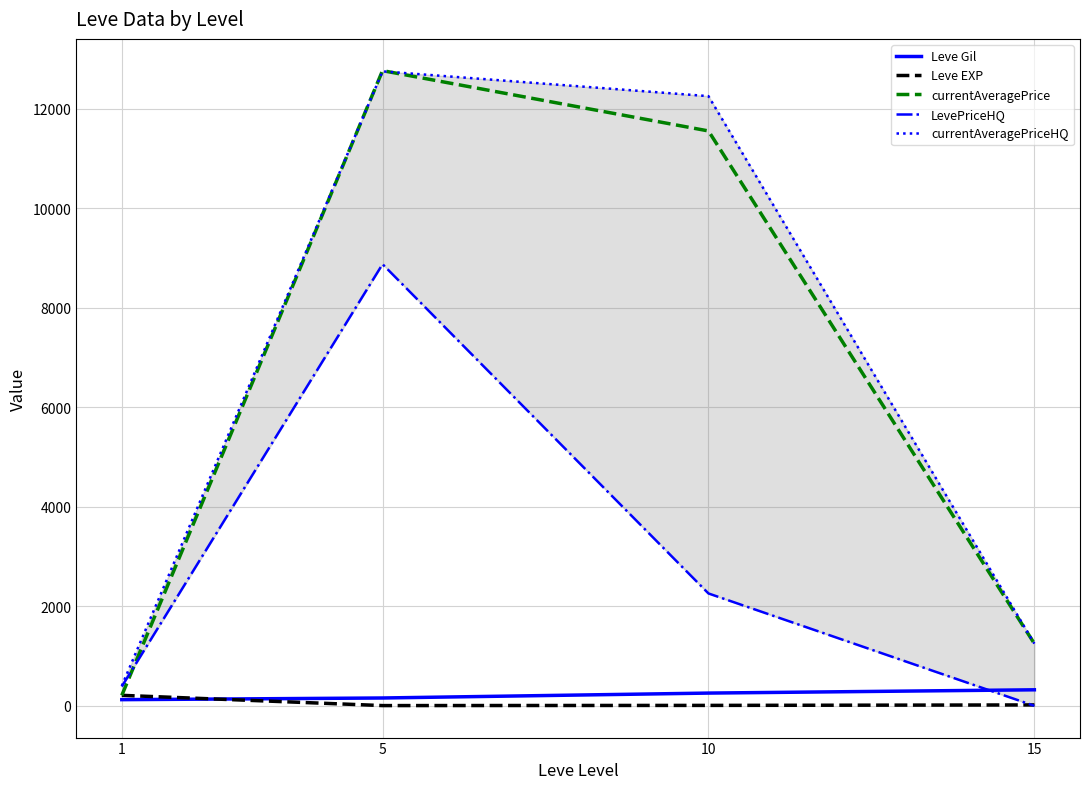

What is the lowest value of the currentAveragePrice series?

210.2